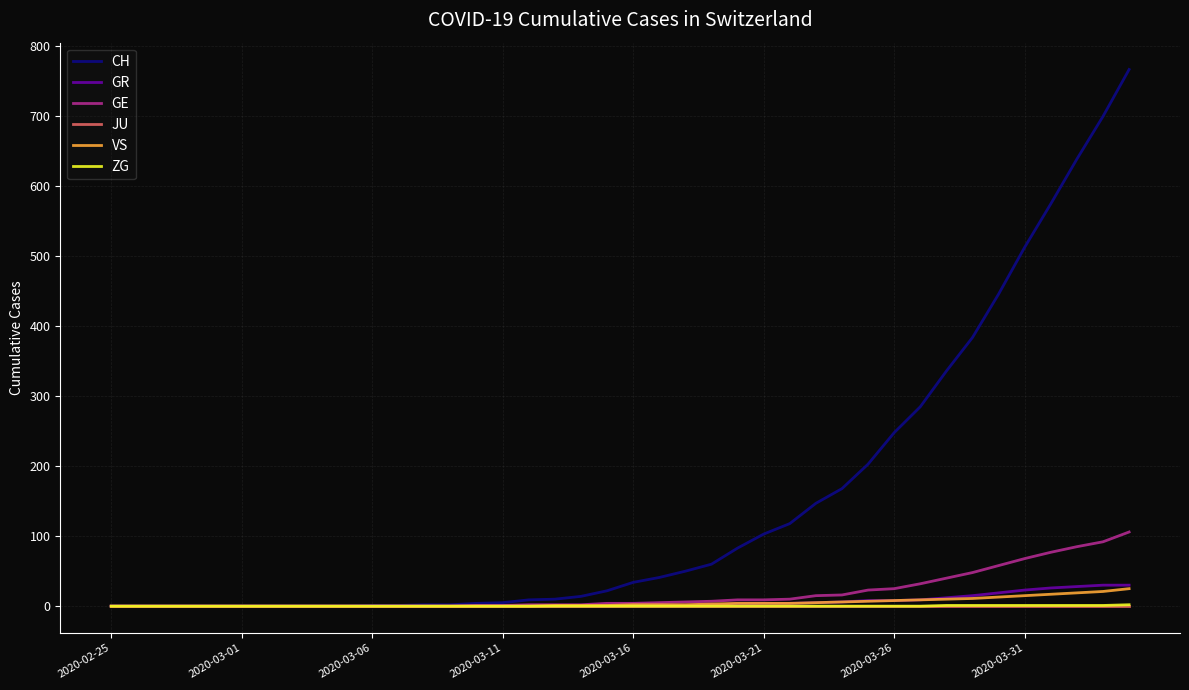

Which series has the largest total across all categories?

CH